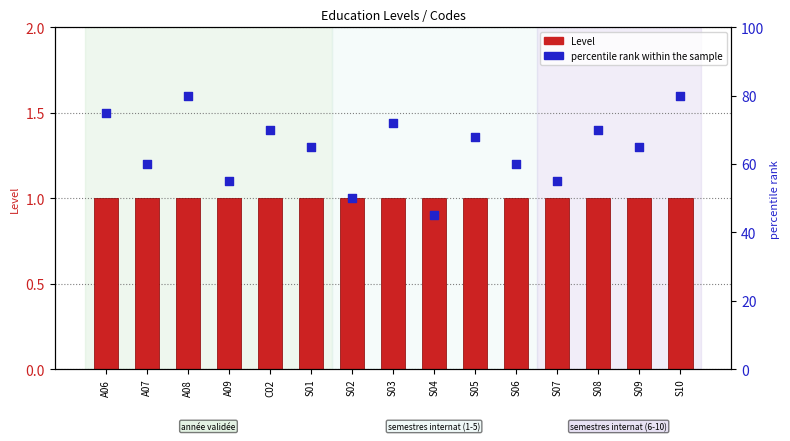

At how many categories does at least one series exceed 11?

15